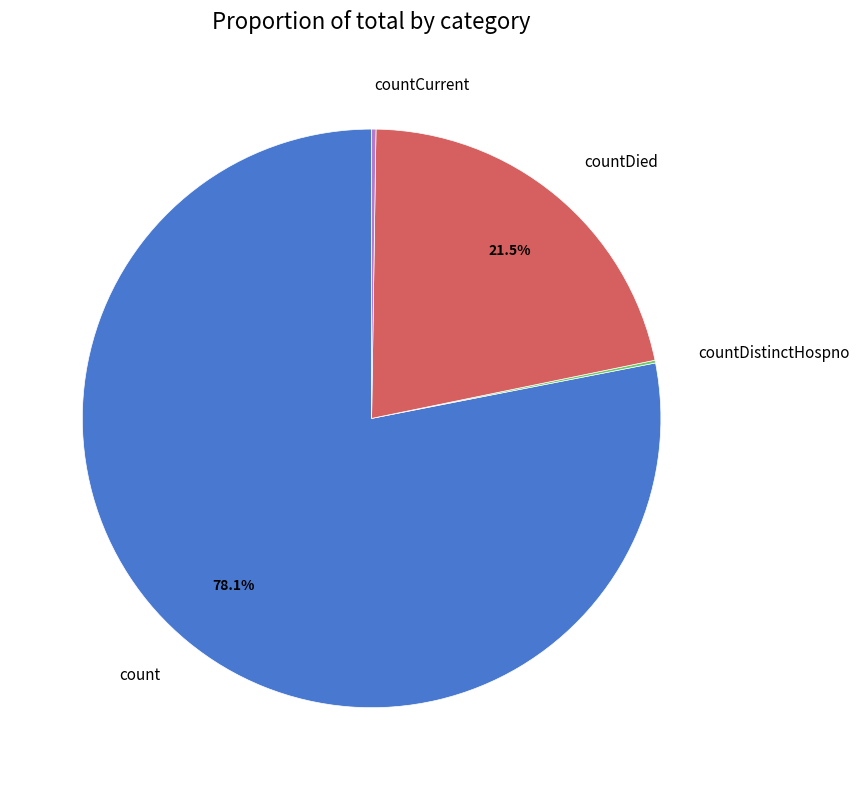

Is there a majority slice in this chart?

Yes